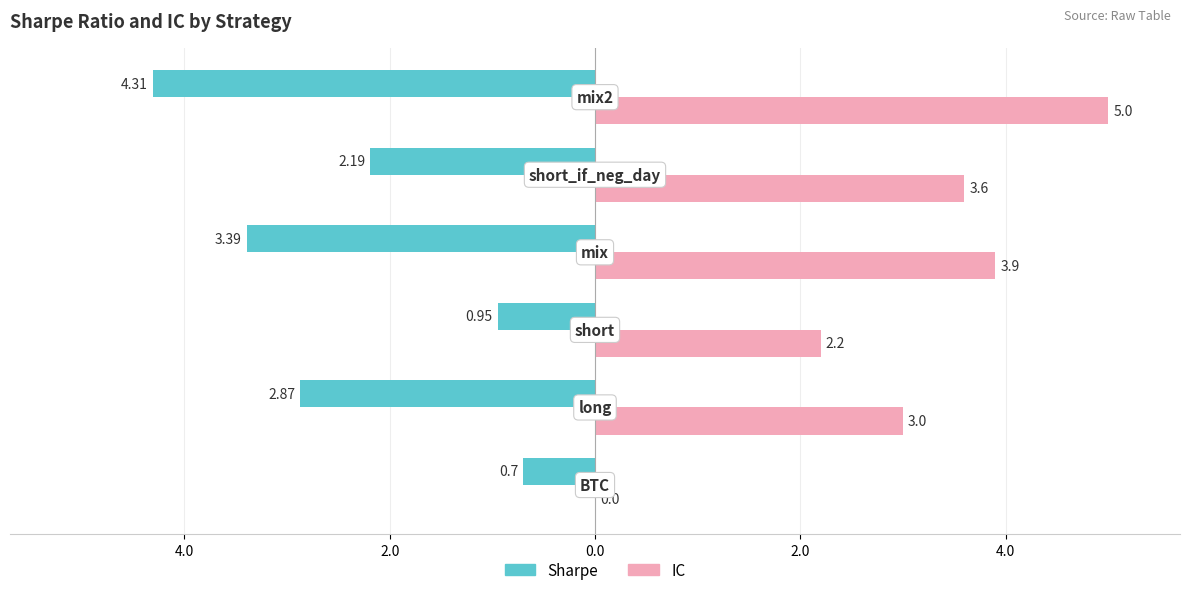

What are all the series names shown in the legend?

Sharpe, IC